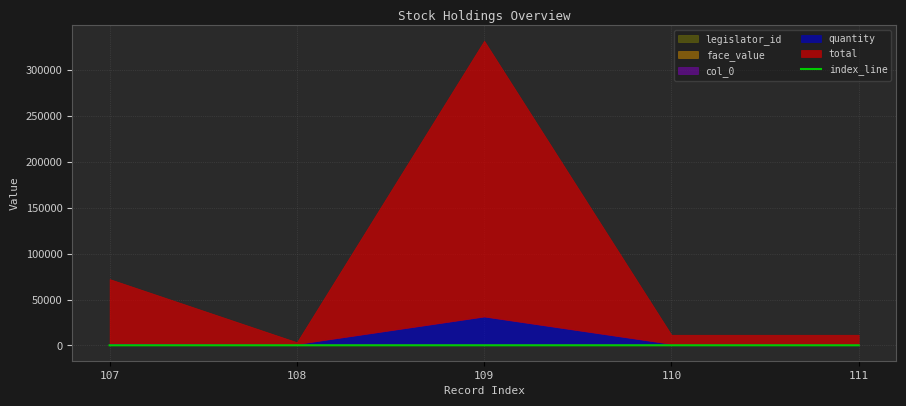

What is the change in value from 107 to 111?

+8